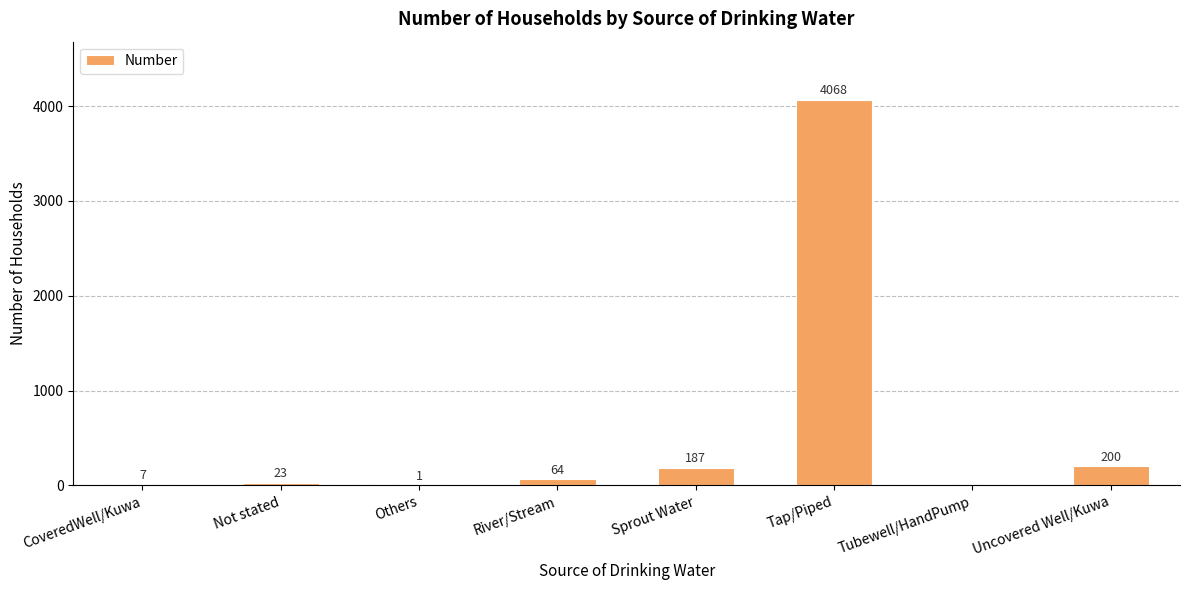

How many positive values are there?

7